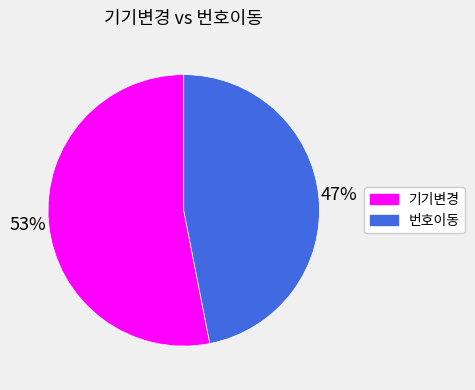

The 기기변경 slice represents 63% of the pie. True or false?

False